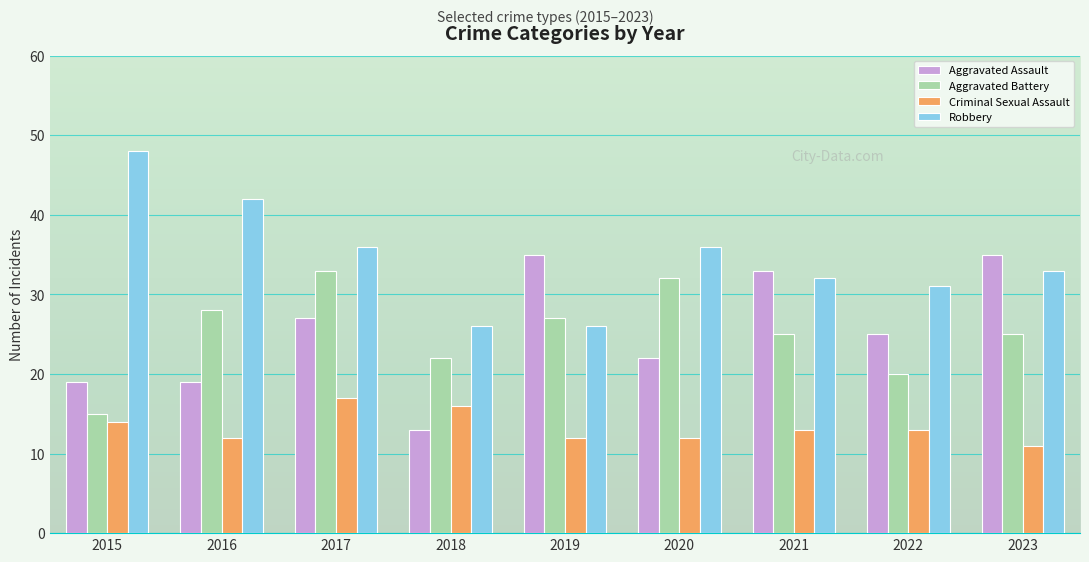

Which category has the lowest value in the Criminal Sexual Assault series?

2023